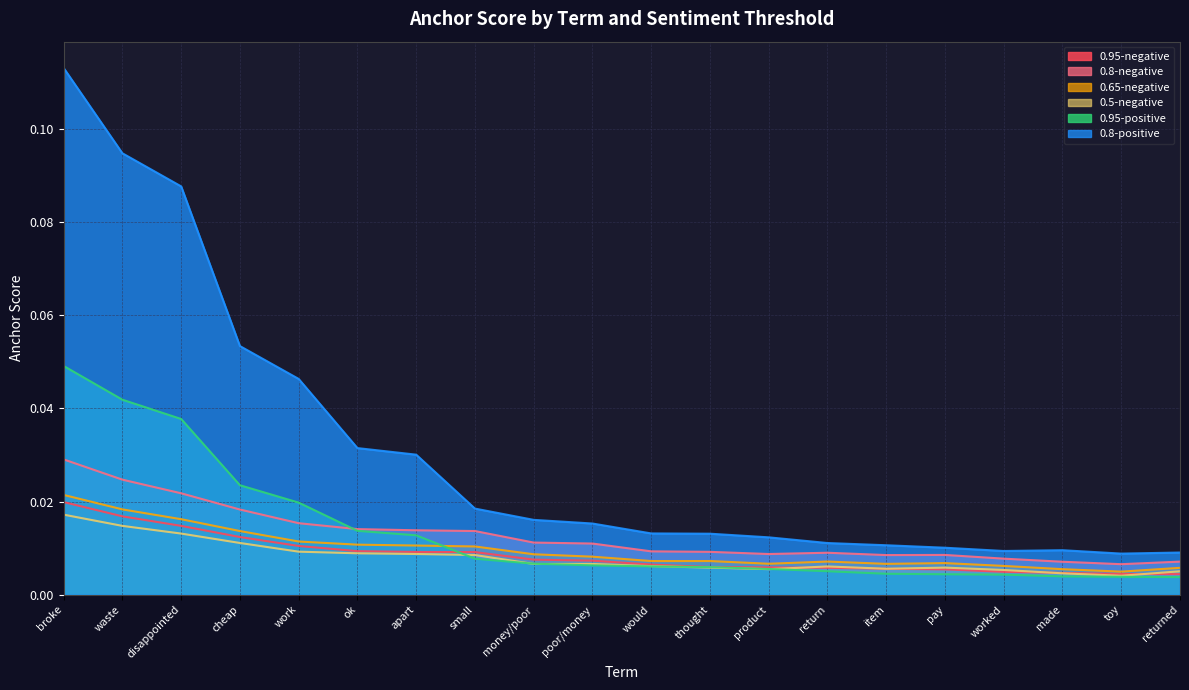

After their last crossing, which series has the higher values: 0.5-negative or 0.95-negative?

0.5-negative